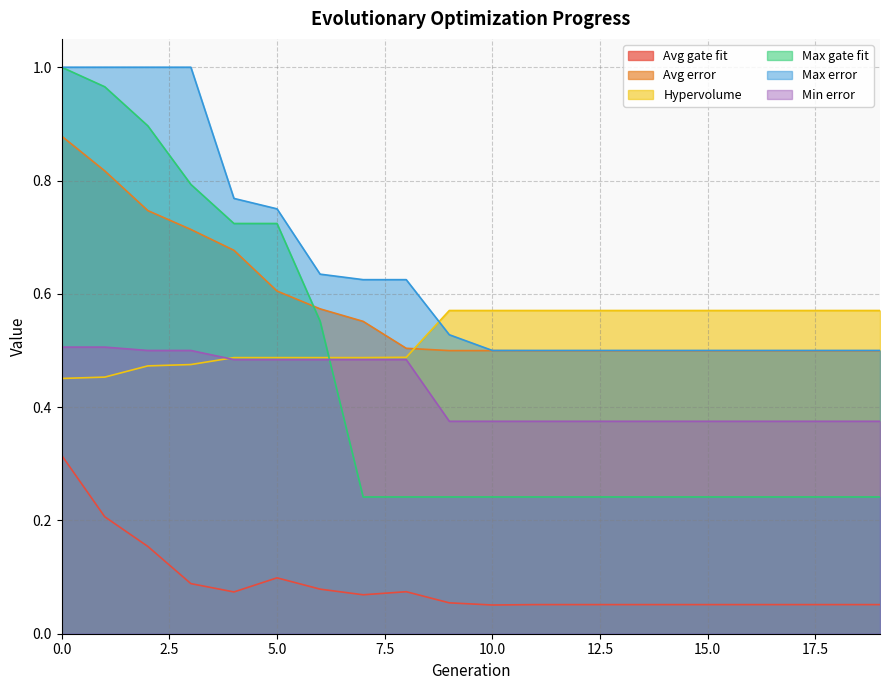

Reading left to right, list all the values displayed in this chart.

Avg gate fit: 0=0.3	1=0.2	2=0.2	3=0.1	4=0.1	5=0.1	6=0.1	7=0.1	8=0.1	9=0.1	10=0.1	11=0.1	12=0.1	13=0.1	14=0.1	15=0.1	16=0.1	17=0.1	18=0.1	19=0.1
Avg error: 0=0.9	1=0.8	2=0.7	3=0.7	4=0.7	5=0.6	6=0.6	7=0.6	8=0.5	9=0.5	10=0.5	11=0.5	12=0.5	13=0.5	14=0.5	15=0.5	16=0.5	17=0.5	18=0.5	19=0.5
Hypervolume: 0=0.5	1=0.5	2=0.5	3=0.5	4=0.5	5=0.5	6=0.5	7=0.5	8=0.5	9=0.6	10=0.6	11=0.6	12=0.6	13=0.6	14=0.6	15=0.6	16=0.6	17=0.6	18=0.6	19=0.6
Max gate fit: 0=1.0	1=1.0	2=0.9	3=0.8	4=0.7	5=0.7	6=0.6	7=0.2	8=0.2	9=0.2	10=0.2	11=0.2	12=0.2	13=0.2	14=0.2	15=0.2	16=0.2	17=0.2	18=0.2	19=0.2
Max error: 0=1.0	1=1.0	2=1.0	3=1.0	4=0.8	5=0.8	6=0.6	7=0.6	8=0.6	9=0.5	10=0.5	11=0.5	12=0.5	13=0.5	14=0.5	15=0.5	16=0.5	17=0.5	18=0.5	19=0.5
Min error: 0=0.5	1=0.5	2=0.5	3=0.5	4=0.5	5=0.5	6=0.5	7=0.5	8=0.5	9=0.4	10=0.4	11=0.4	12=0.4	13=0.4	14=0.4	15=0.4	16=0.4	17=0.4	18=0.4	19=0.4